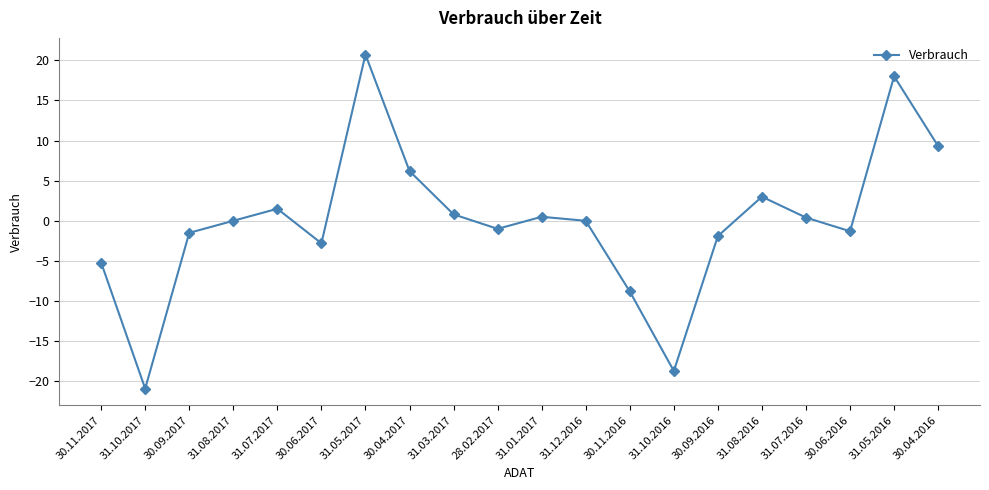

How many series are shown in this chart?

1